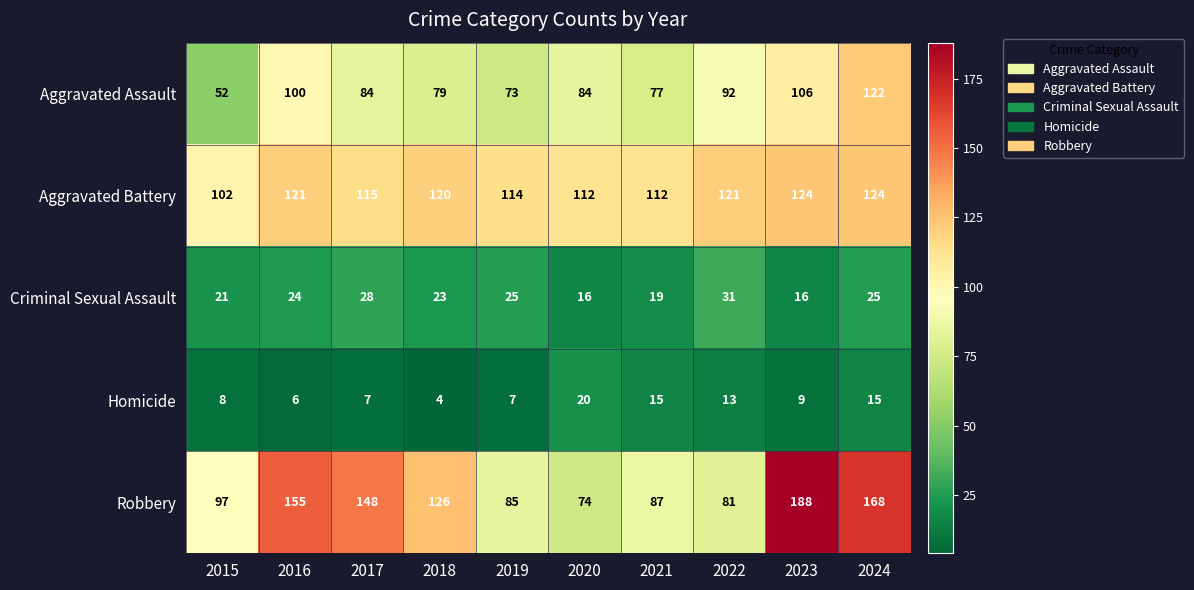

At which category does the chart reach its peak across all series?

2023